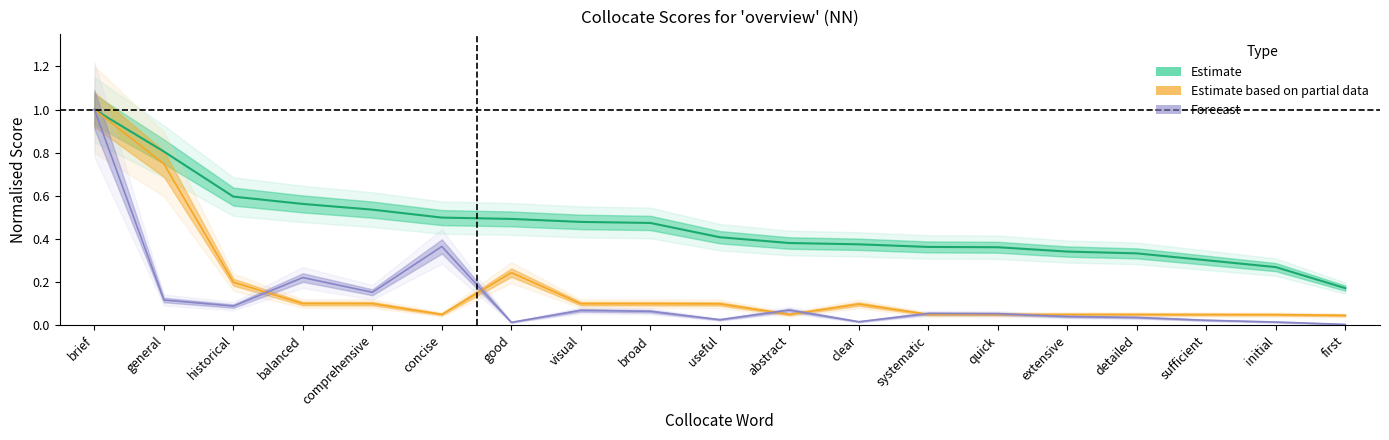

What is the total value across all series at first?

0.2